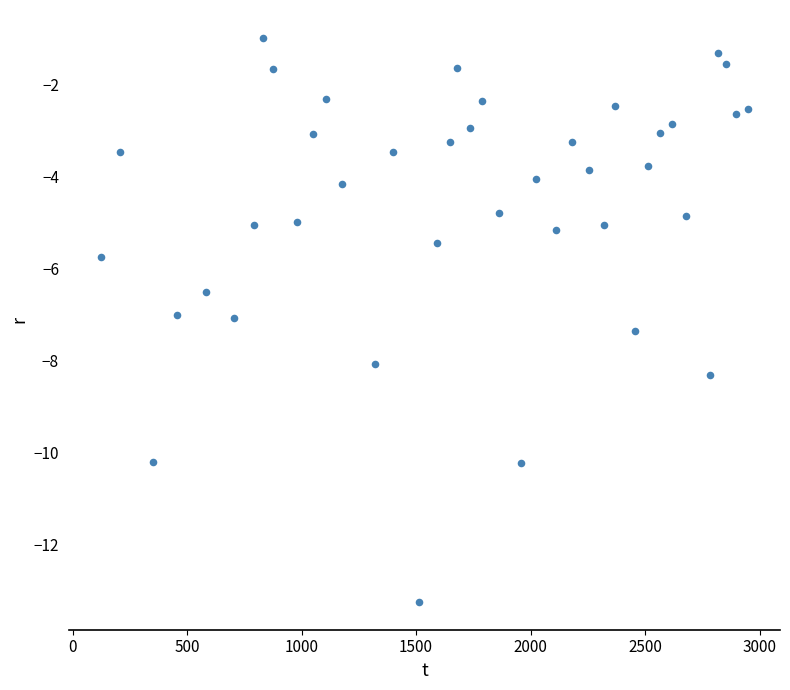

What is the range of Y values (max minus min)?

12.3